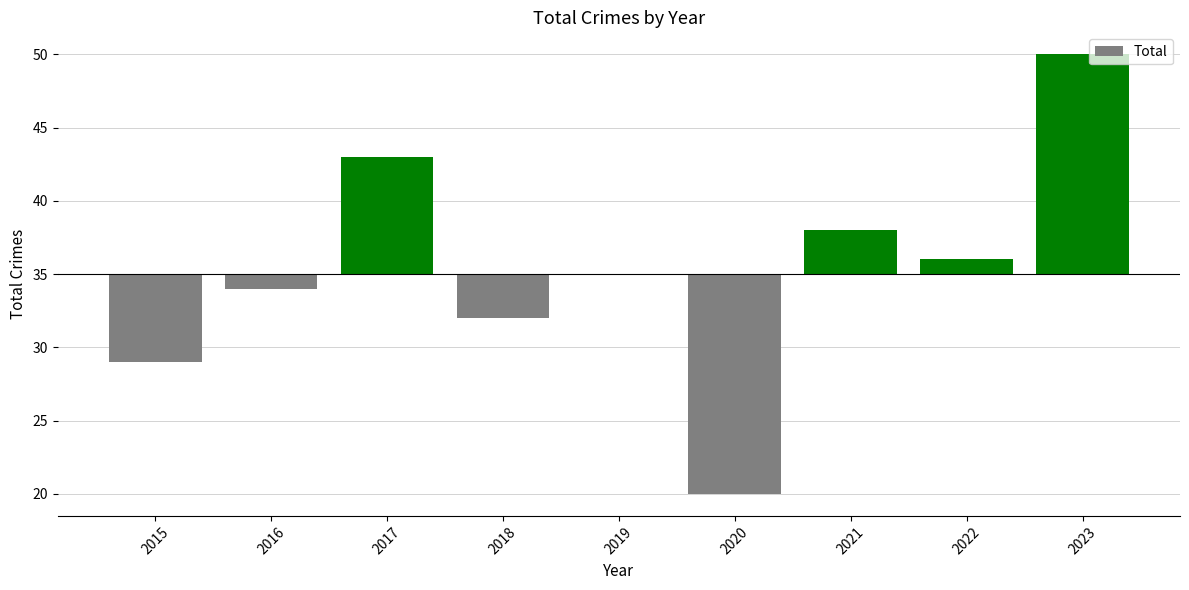

What is the change in value from 2019 to 2023?

+15